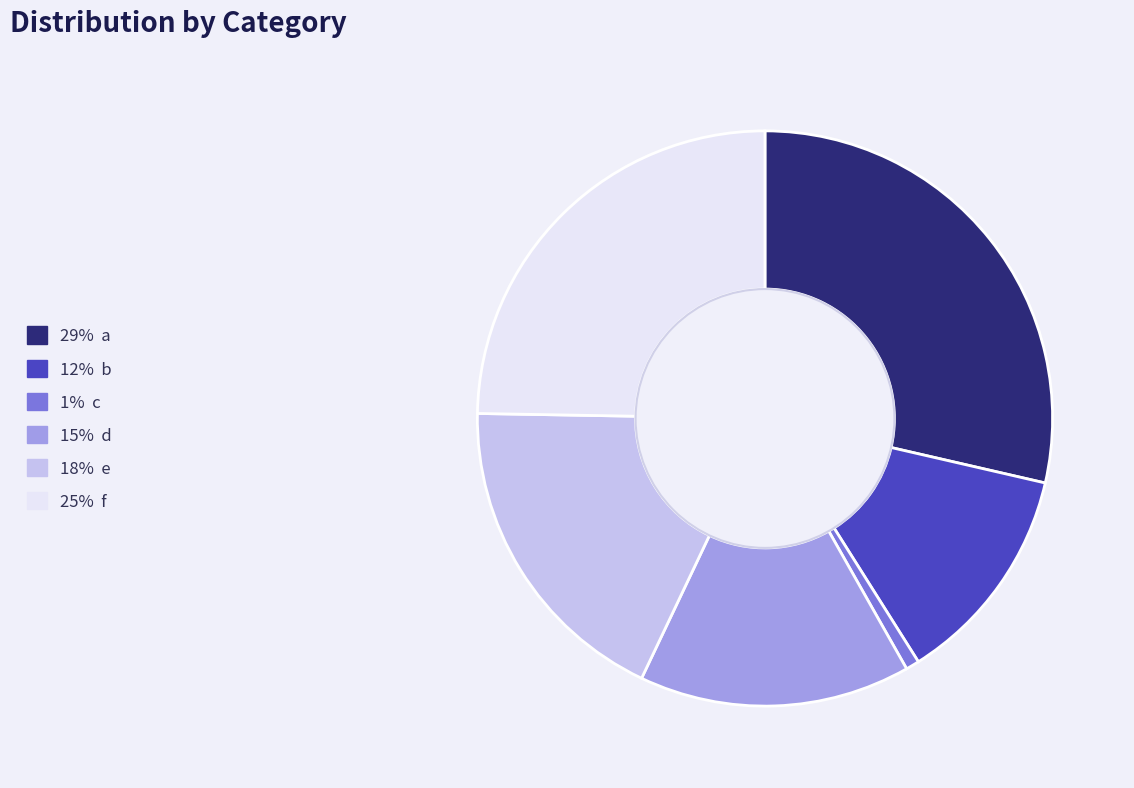

Is there a majority slice in this chart?

No